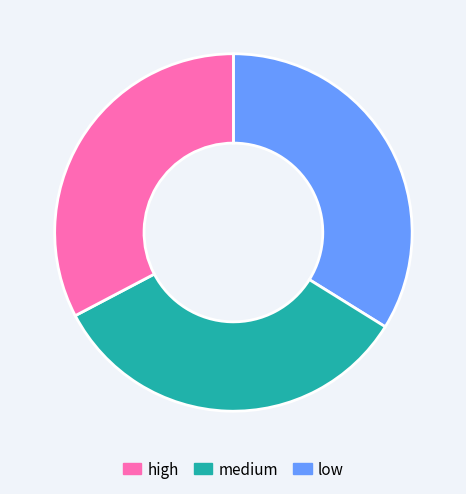

Is there a majority slice in this chart?

No